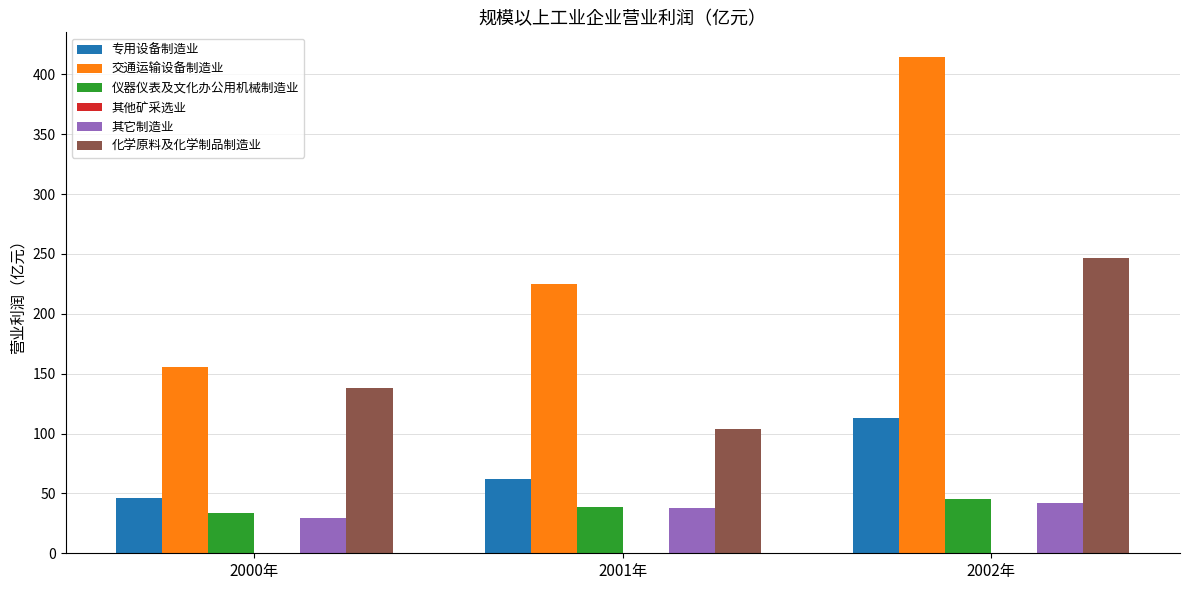

Between 2000年 and 2002年, which series saw the biggest shift?

交通运输设备制造业